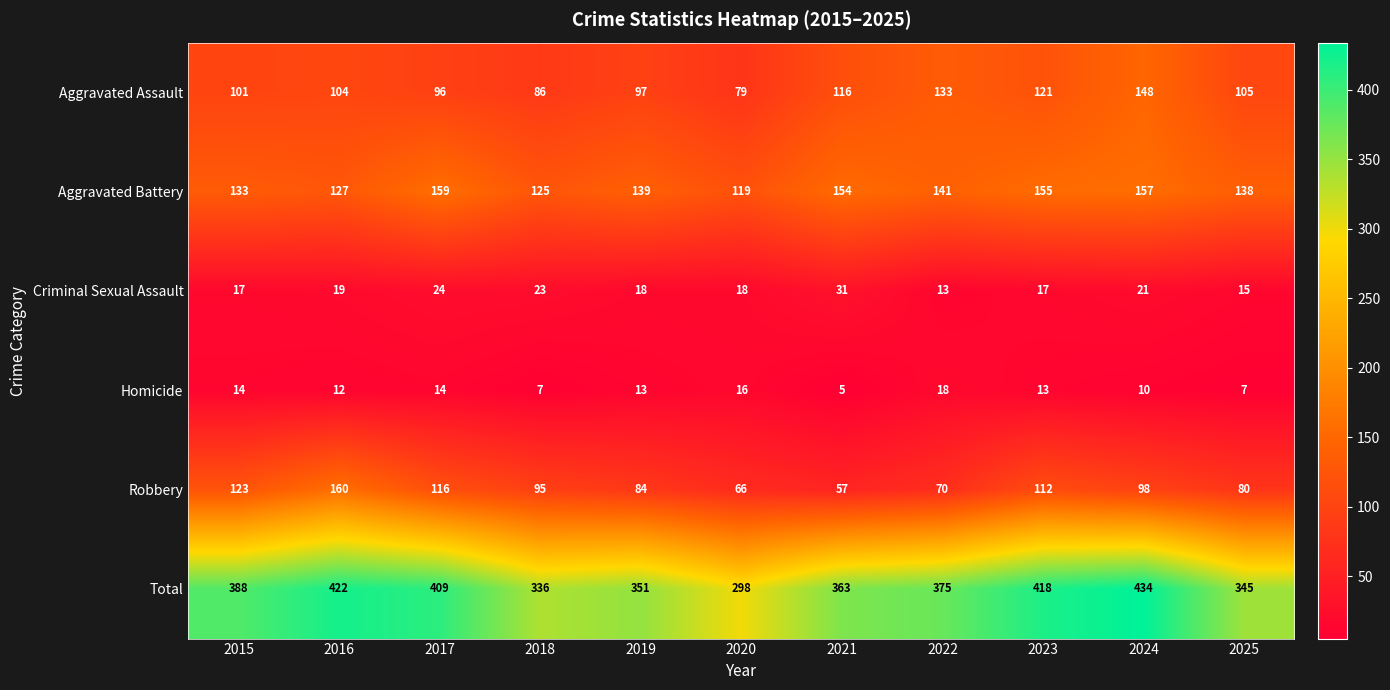

Between 2017 and 2025, which series saw the biggest shift?

Total